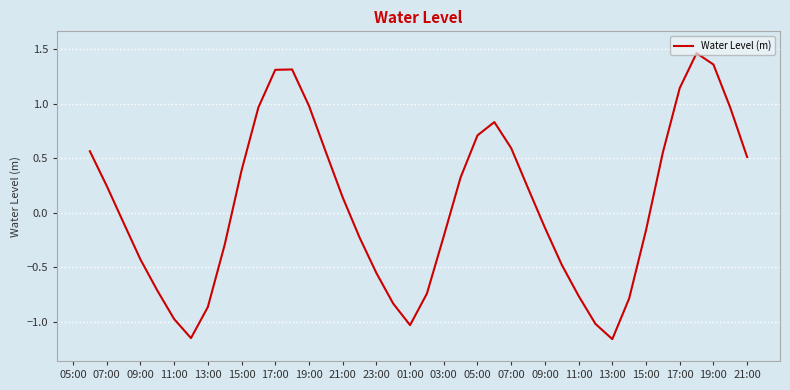

What is the difference between the maximum and minimum values?

2.6